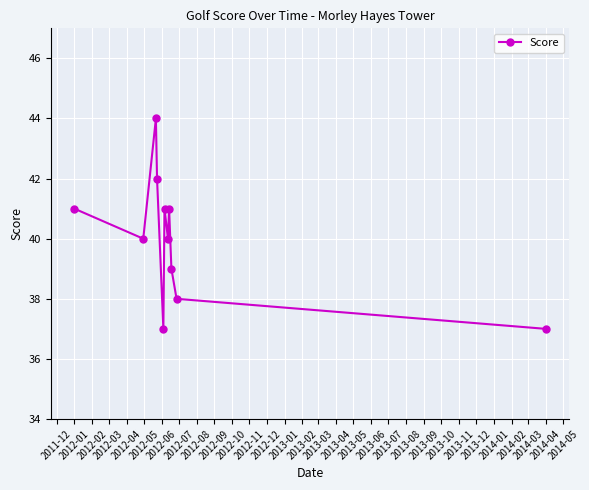

How many interior local peaks (higher than both neighbors) does the data have?

3